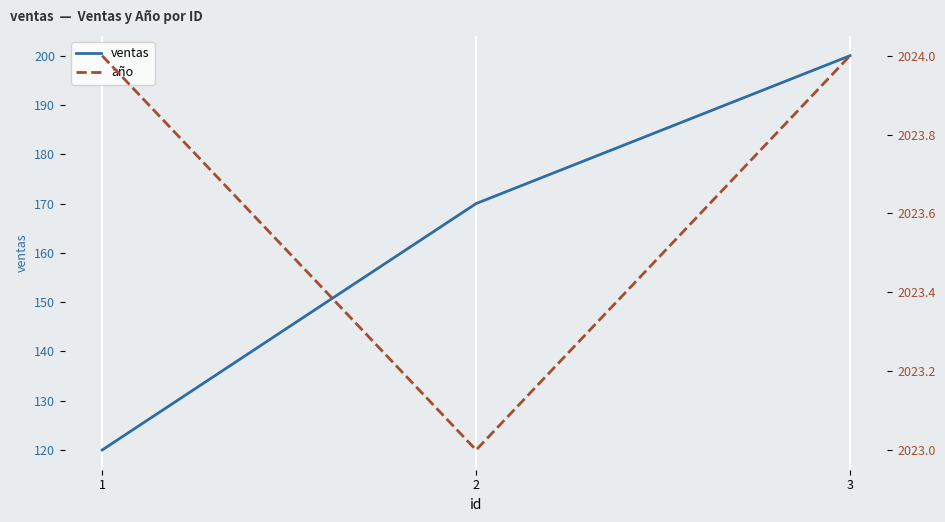

Reading left to right, transcribe all the data shown in this chart.

ventas: 120	170	200
año: 2024	2023	2024